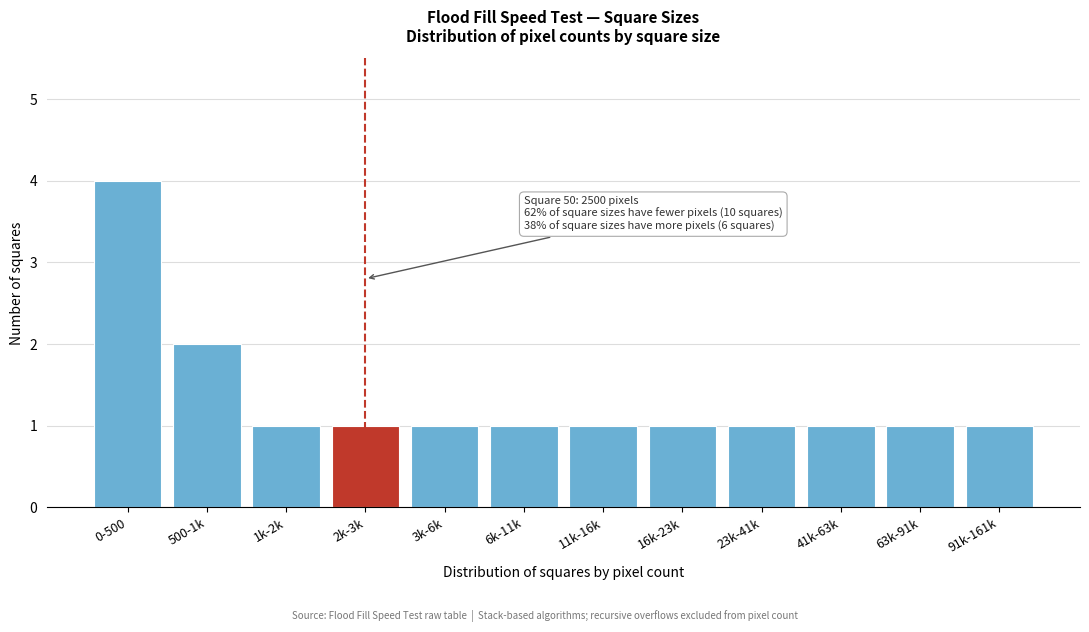

Reading left to right, list all the values displayed in this chart.

0-500=4	500-1k=2	1k-2k=1	2k-3k=1	3k-6k=1	6k-11k=1	11k-16k=1	16k-23k=1	23k-41k=1	41k-63k=1	63k-91k=1	91k-161k=1